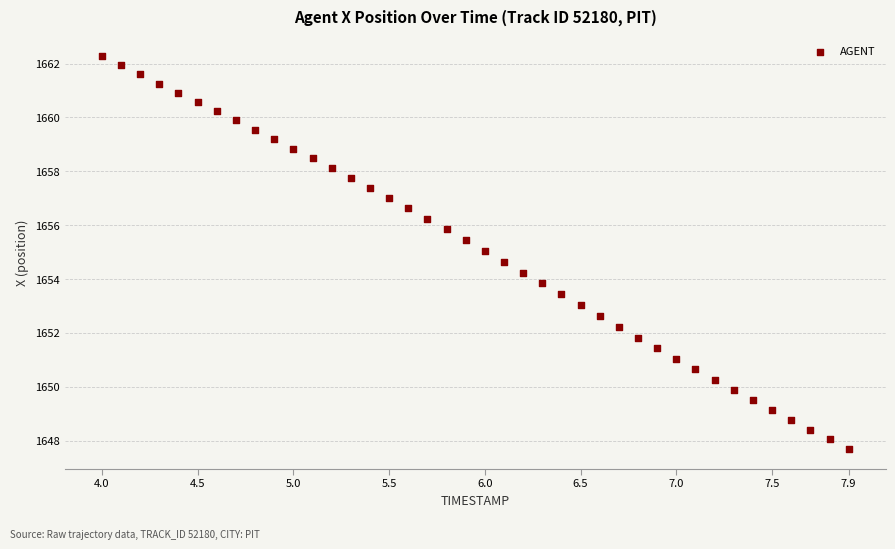

What is the range of X values (max minus min)?

3.9